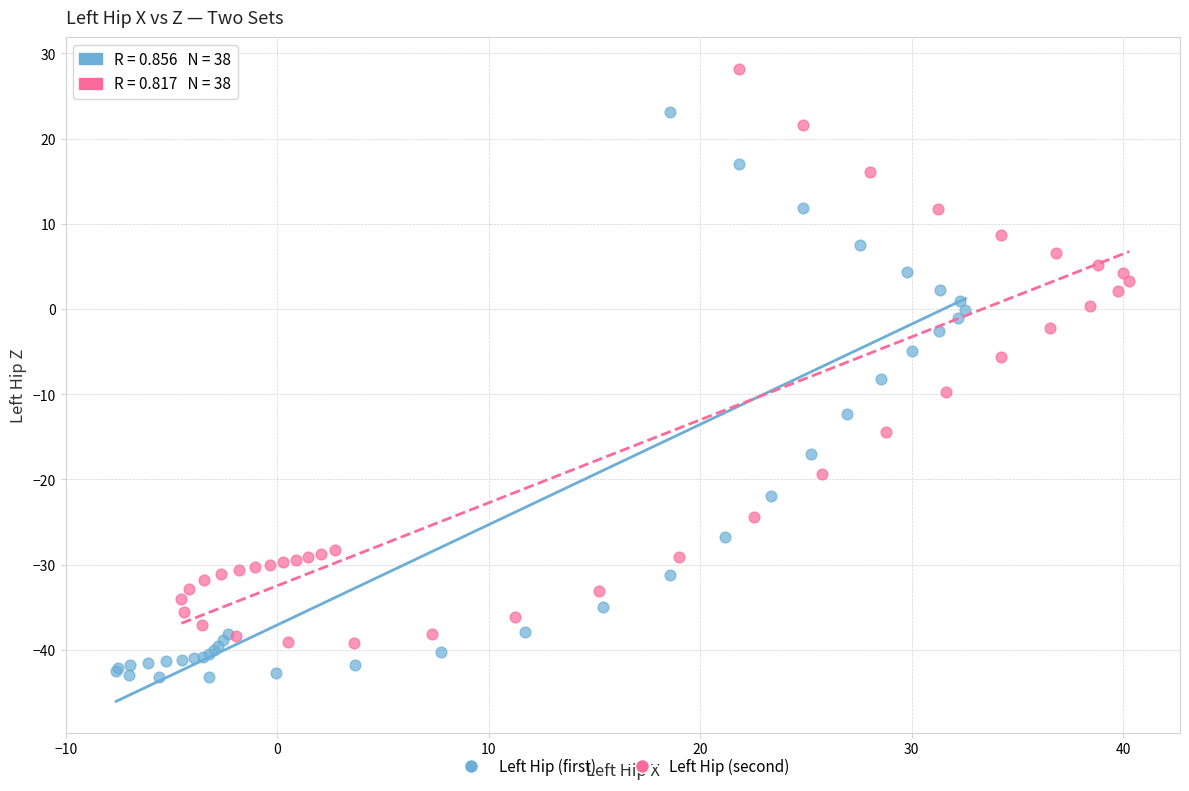

Which series contains the highest Y value?

Left Hip (second)